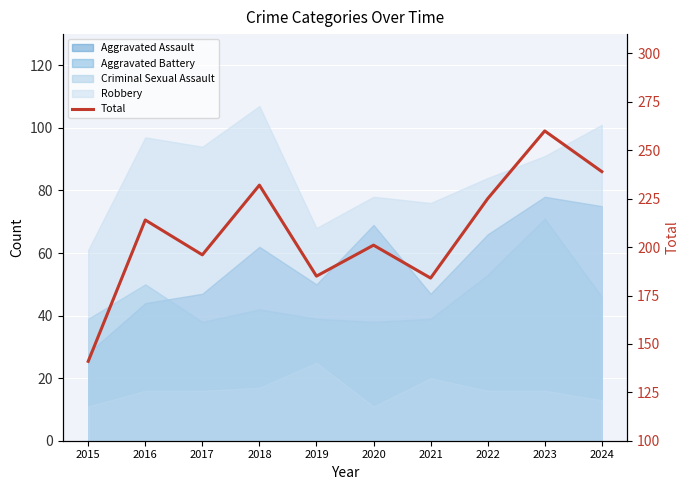

What value does the data have at 2019?

185